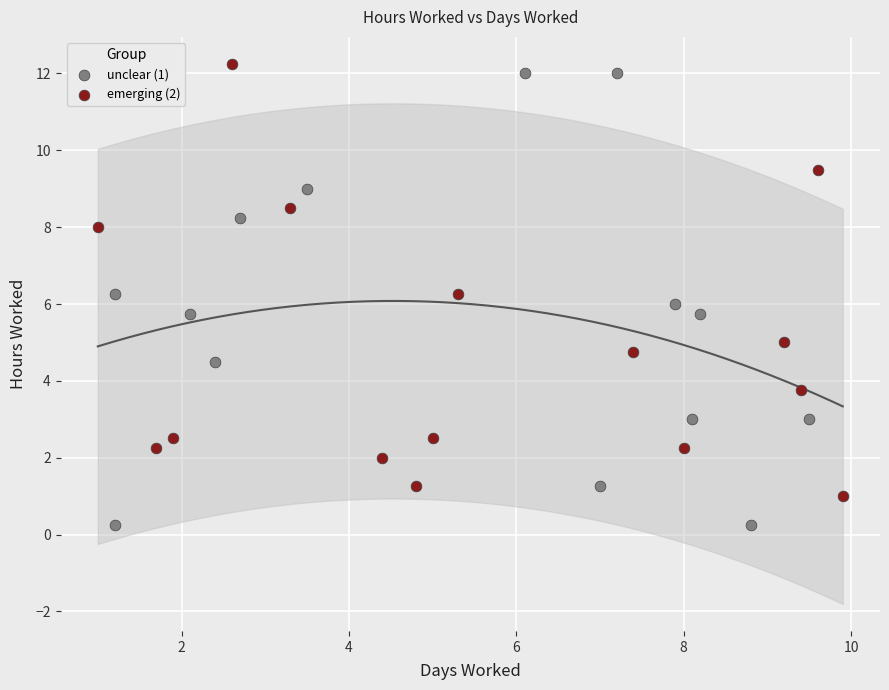

Which series contains the lowest Y value?

unclear (1)